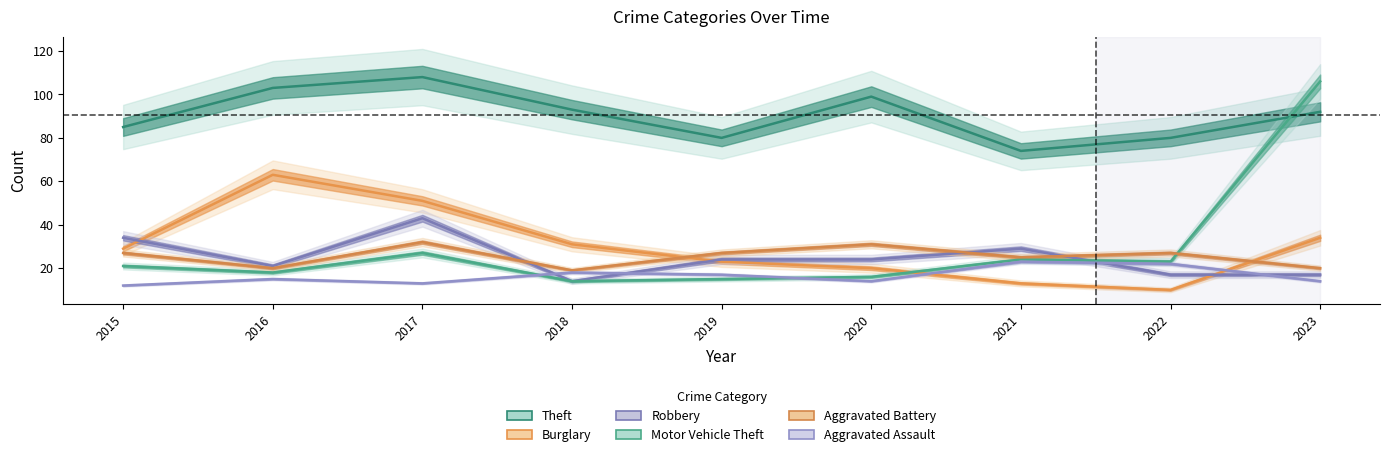

Reading right to left, list all the values displayed in this chart.

Theft: 92	80	74	99	80	93	108	103	85
Burglary: 34	10	13	20	23	31	51	63	29
Robbery: 17	17	29	24	24	14	43	21	34
Motor Vehicle Theft: 106	23	24	16	15	14	27	18	21
Aggravated Battery: 20	27	25	31	27	19	32	20	27
Aggravated Assault: 14	22	23	14	17	18	13	15	12